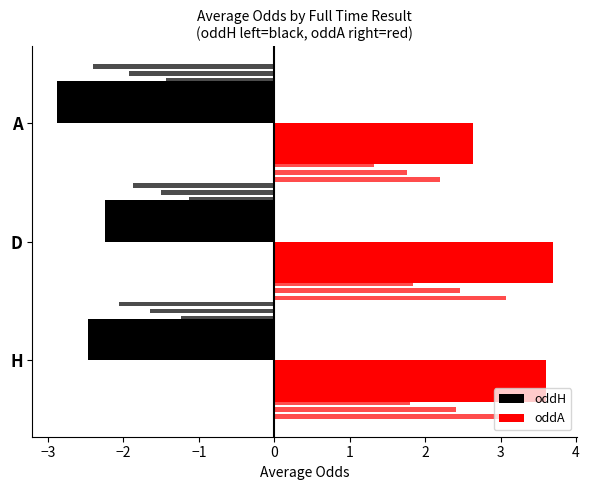

Between D and A, which series saw the biggest shift?

oddA